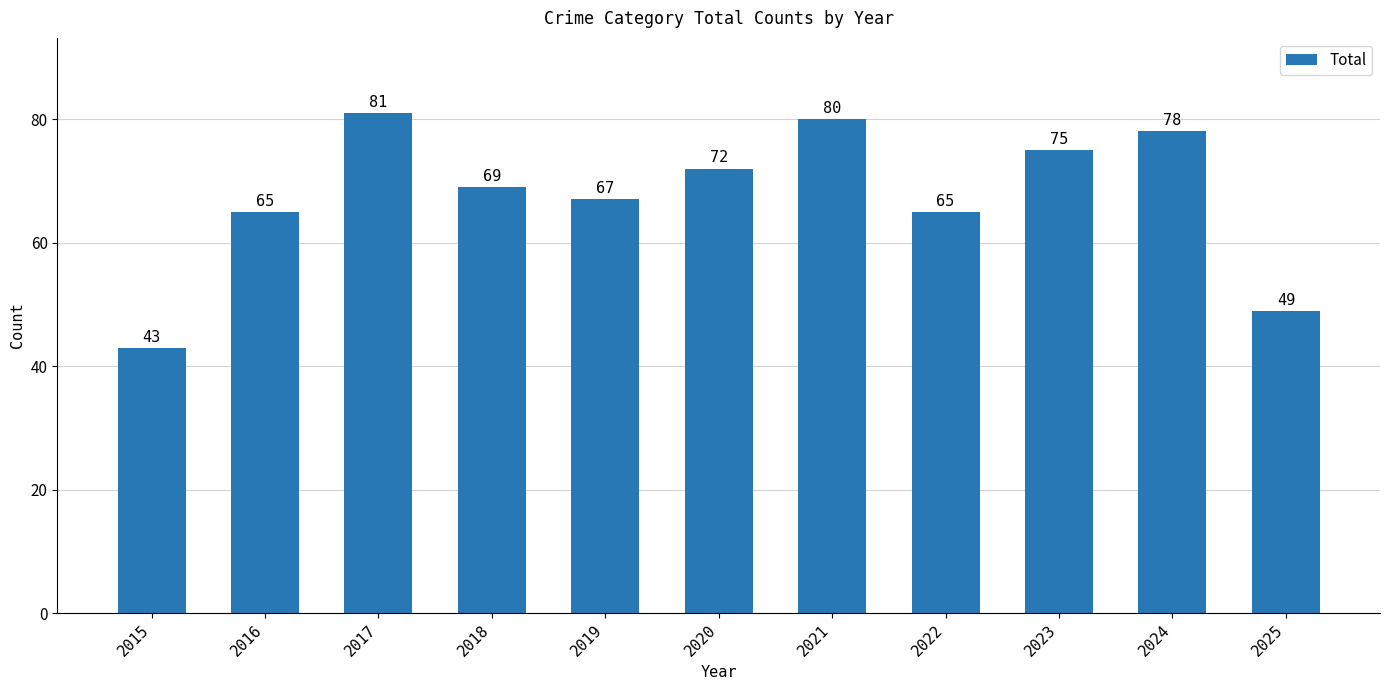

What is the maximum value shown in the chart?

81